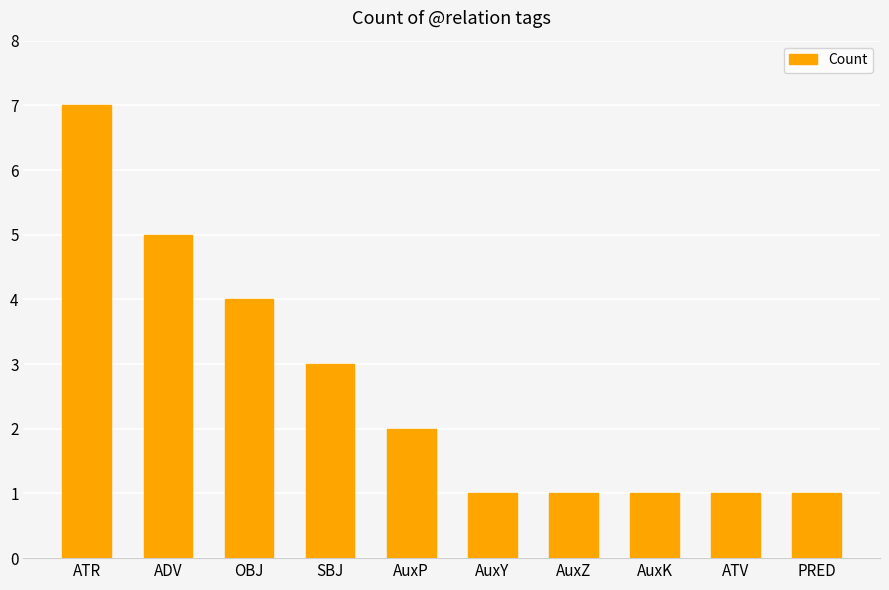

Is it true that the value at PRED is 1?

True